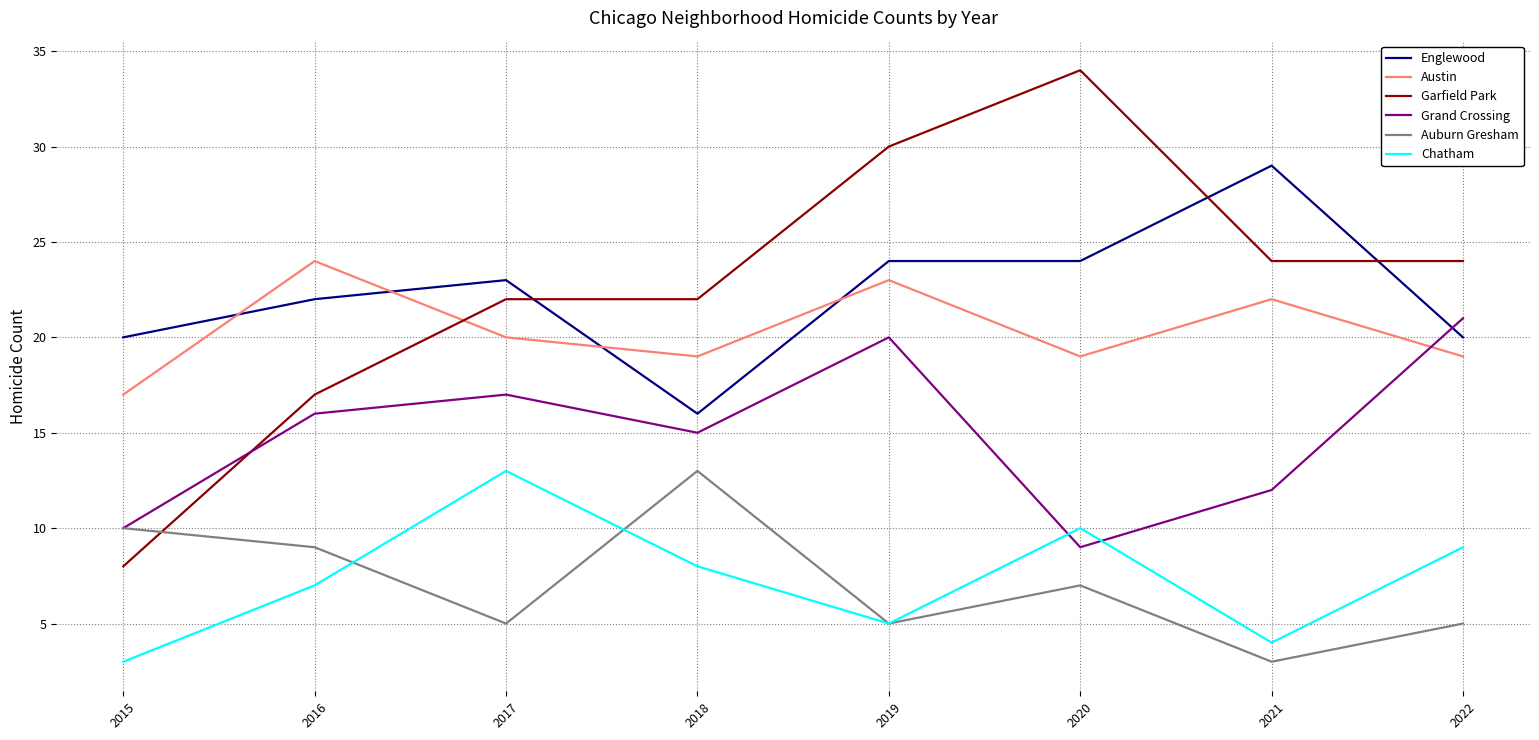

How many lines are shown in the chart?

6